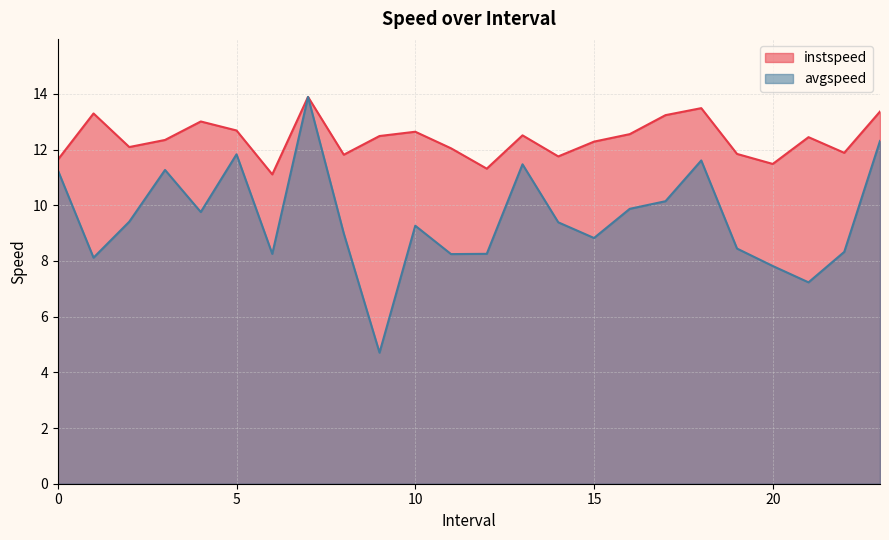

The avgspeed series shows 19.9 at 5. True or false?

False